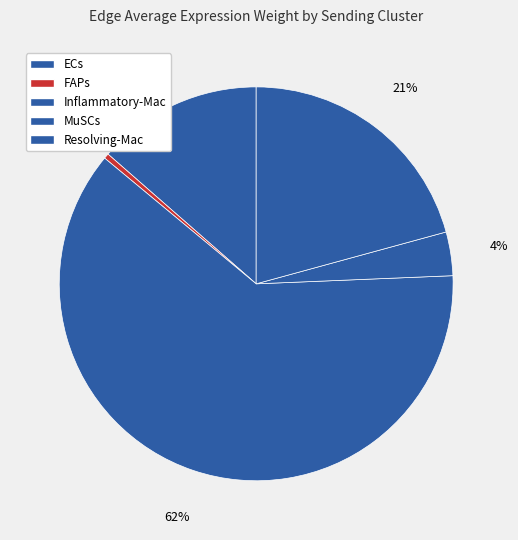

Does any single category account for the majority?

Yes